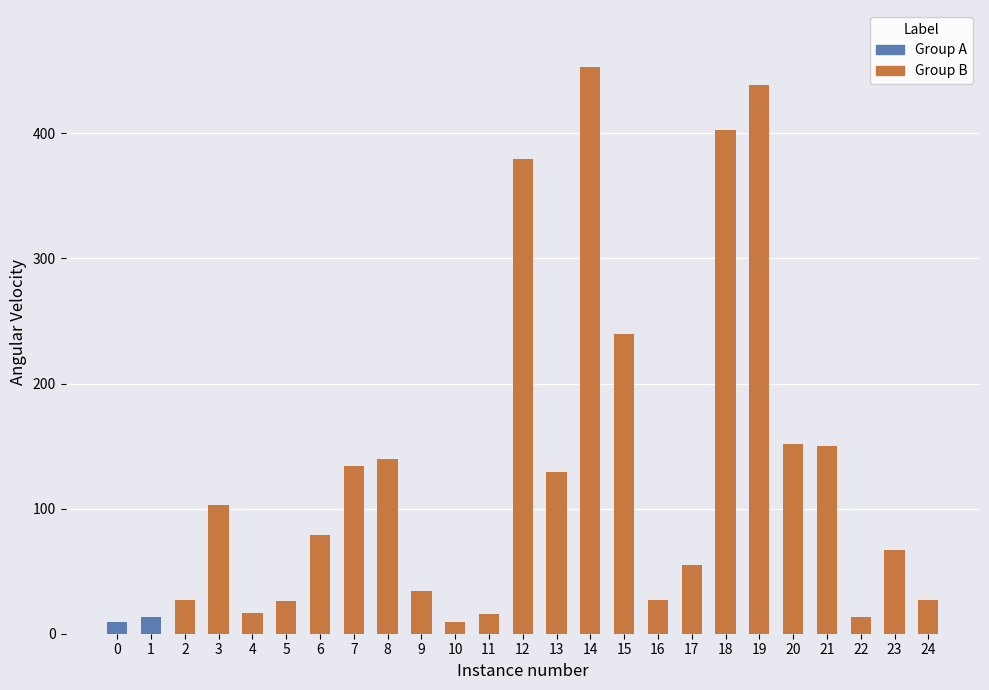

Reading right to left, list all the values displayed in this chart.

24=26.7	23=67.2	22=13.4	21=150.3	20=151.5	19=438.8	18=402.8	17=54.9	16=27.1	15=239.8	14=453.2	13=129.2	12=379.1	11=15.6	10=9.1	9=34.4	8=139.7	7=133.8	6=78.9	5=26.1	4=16.5	3=102.6	2=26.6	1=13.5	0=9.2